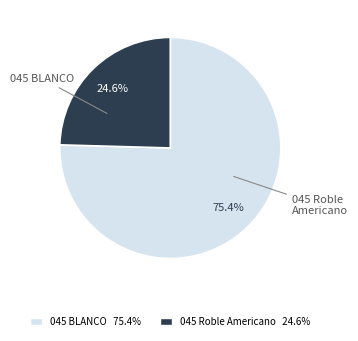

What is the smallest slice in the pie chart?

045 Roble Americano